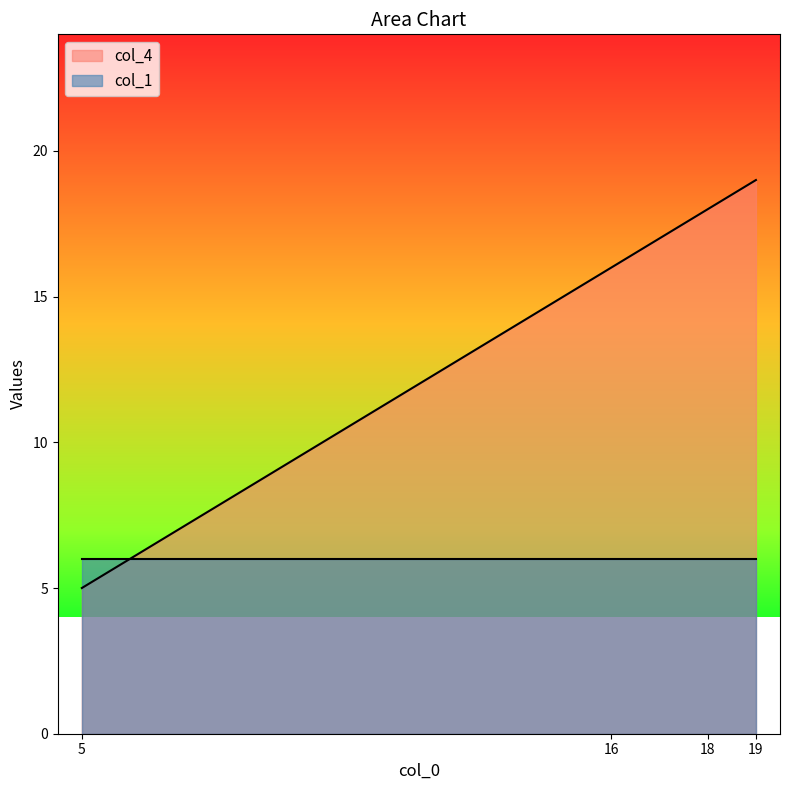

What is the change in value from 18 to 19?

+1